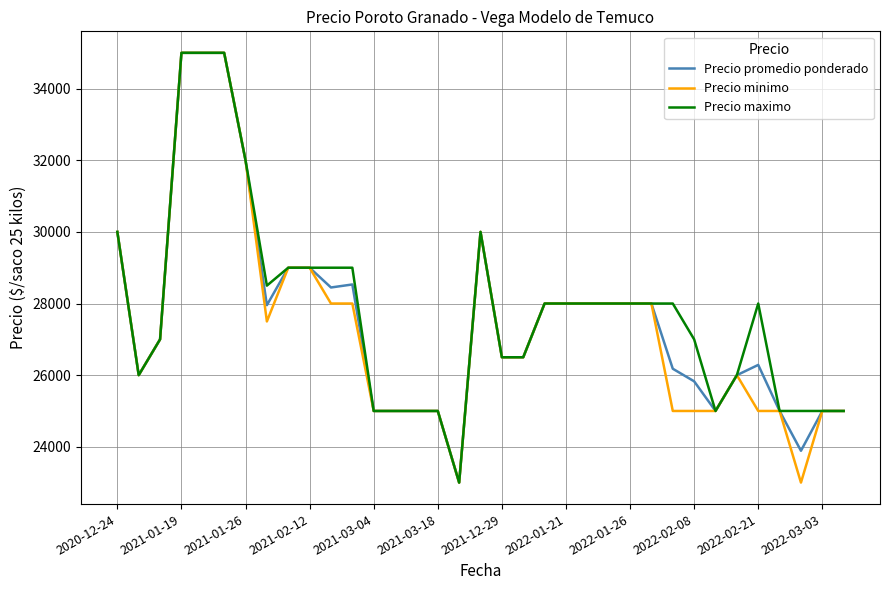

What is the smallest value displayed?

23000.0